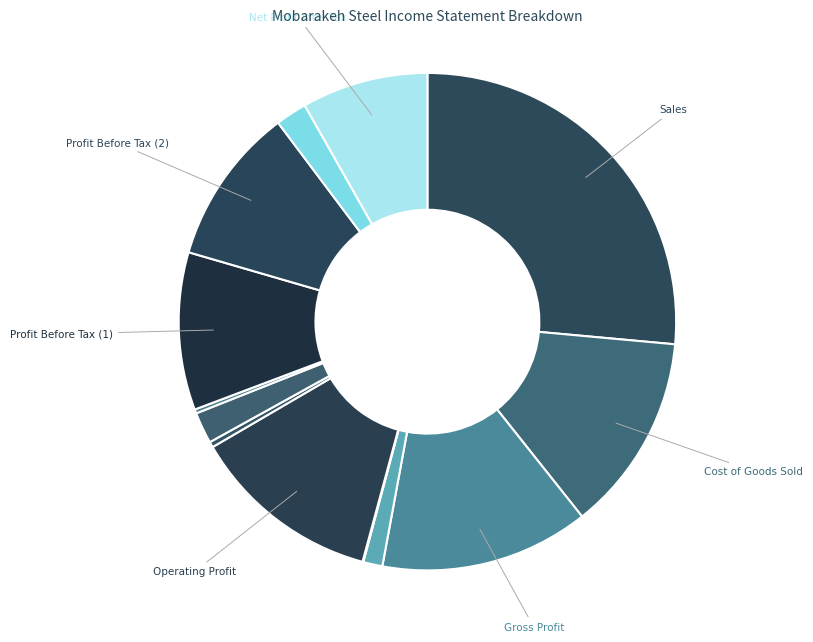

How many segments does this pie chart have?

13